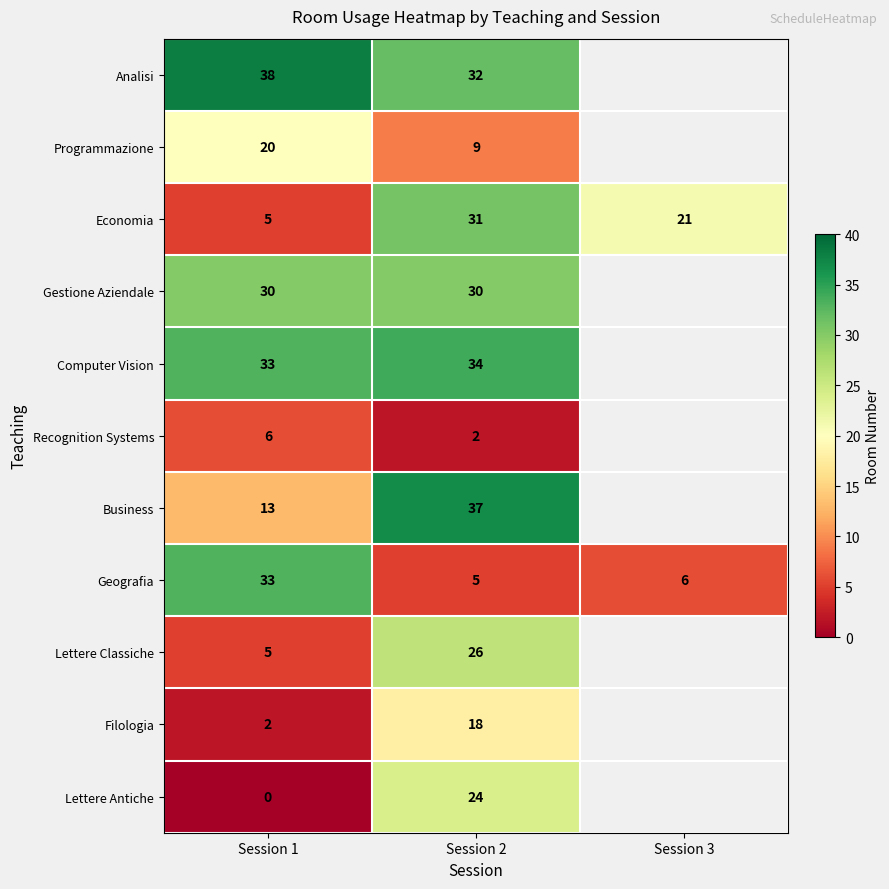

How many data points does each series have?

3